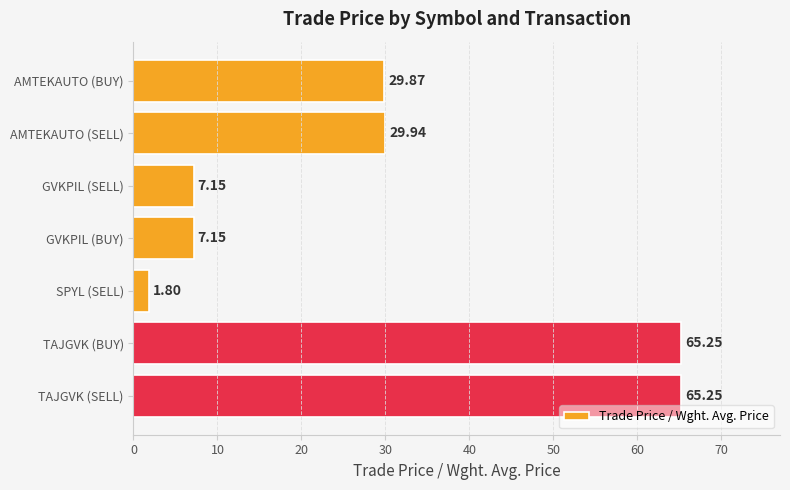

What is the average value?

29.5